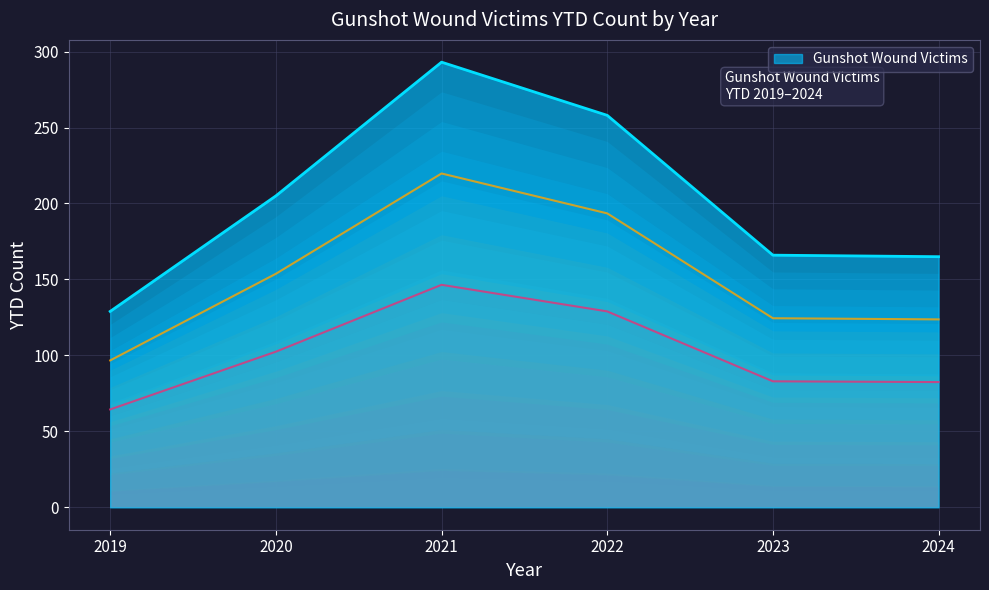

The value of Gunshot Wound Victims at 2022 is 258. True or false?

True